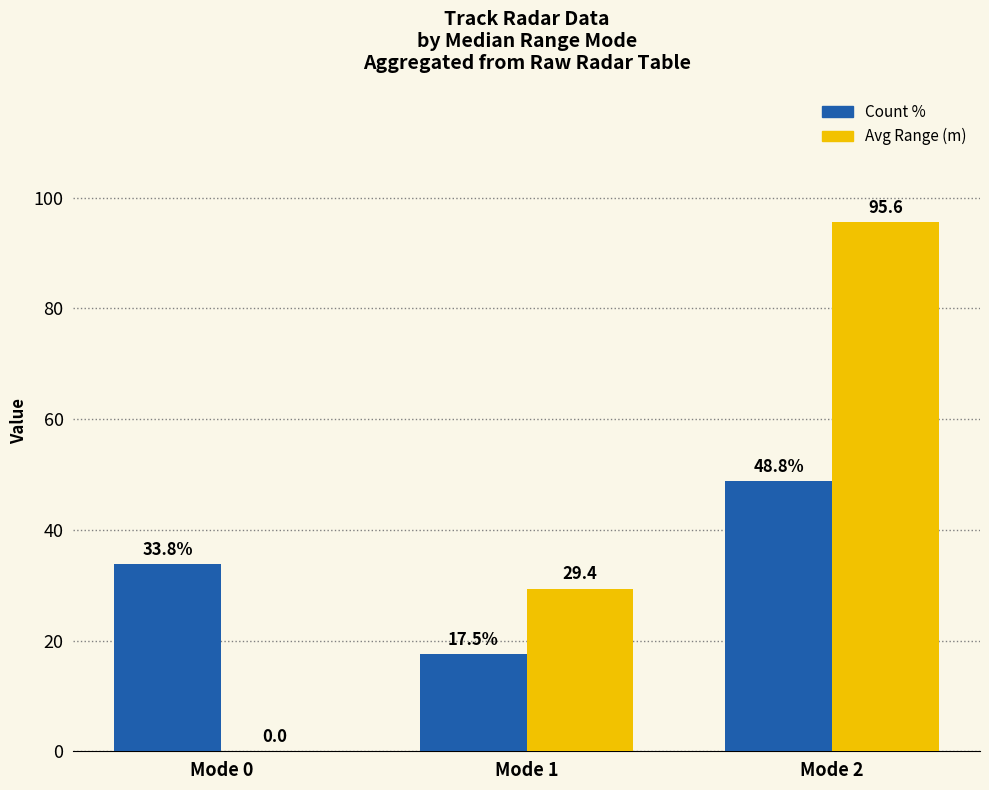

How many series are shown in this chart?

2